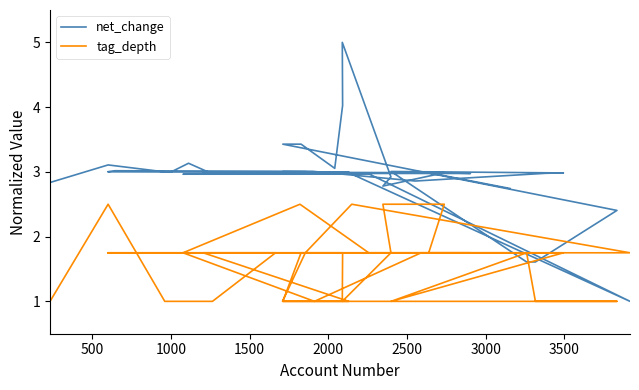

How many tag_depth values are between 1 and 2?

35